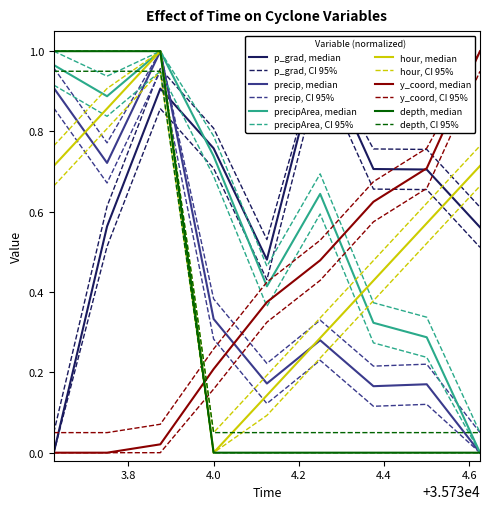

The p_grad series shows 0.9 at 35733.875. True or false?

True